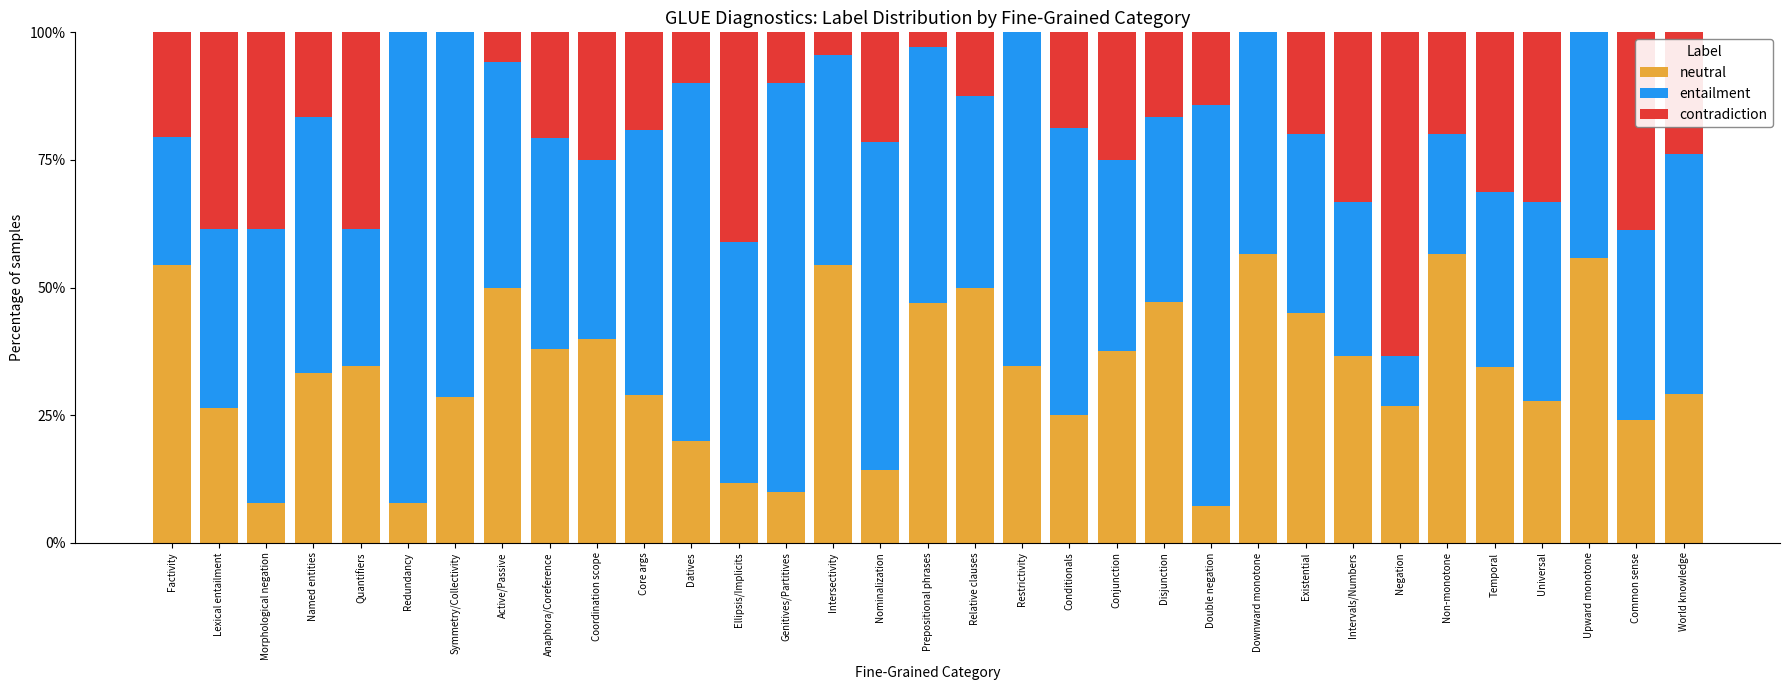

Is it true that neutral equals 7.1 at Double negation?

True